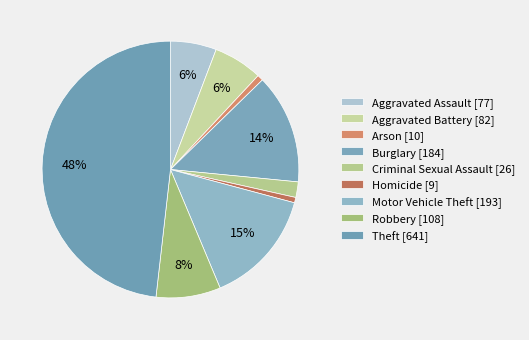

Count the number of slices in the pie.

9